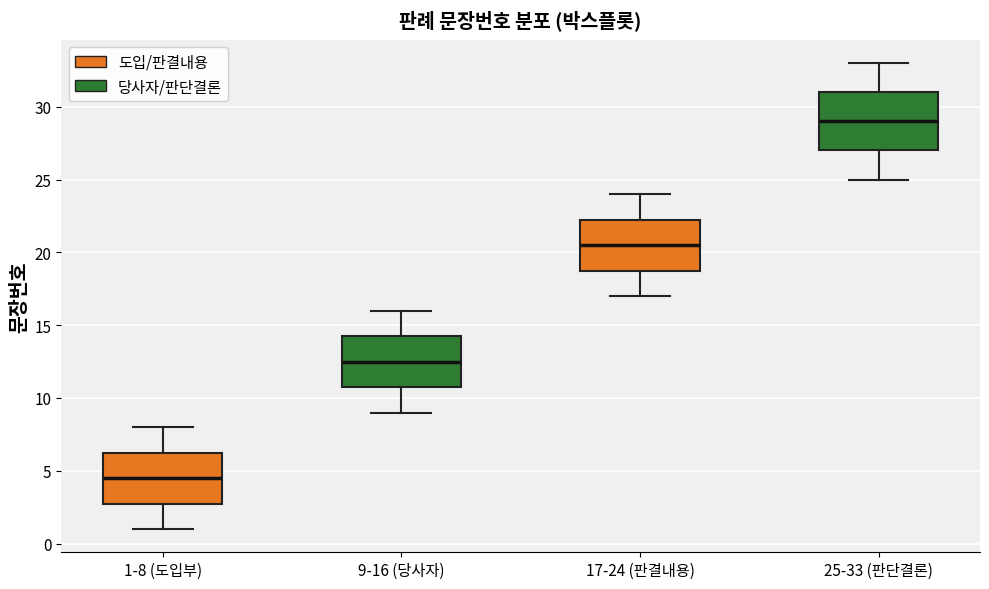

Comparing the boxes themselves (not the whiskers), which one is the tallest?

25-33 (판단결론)